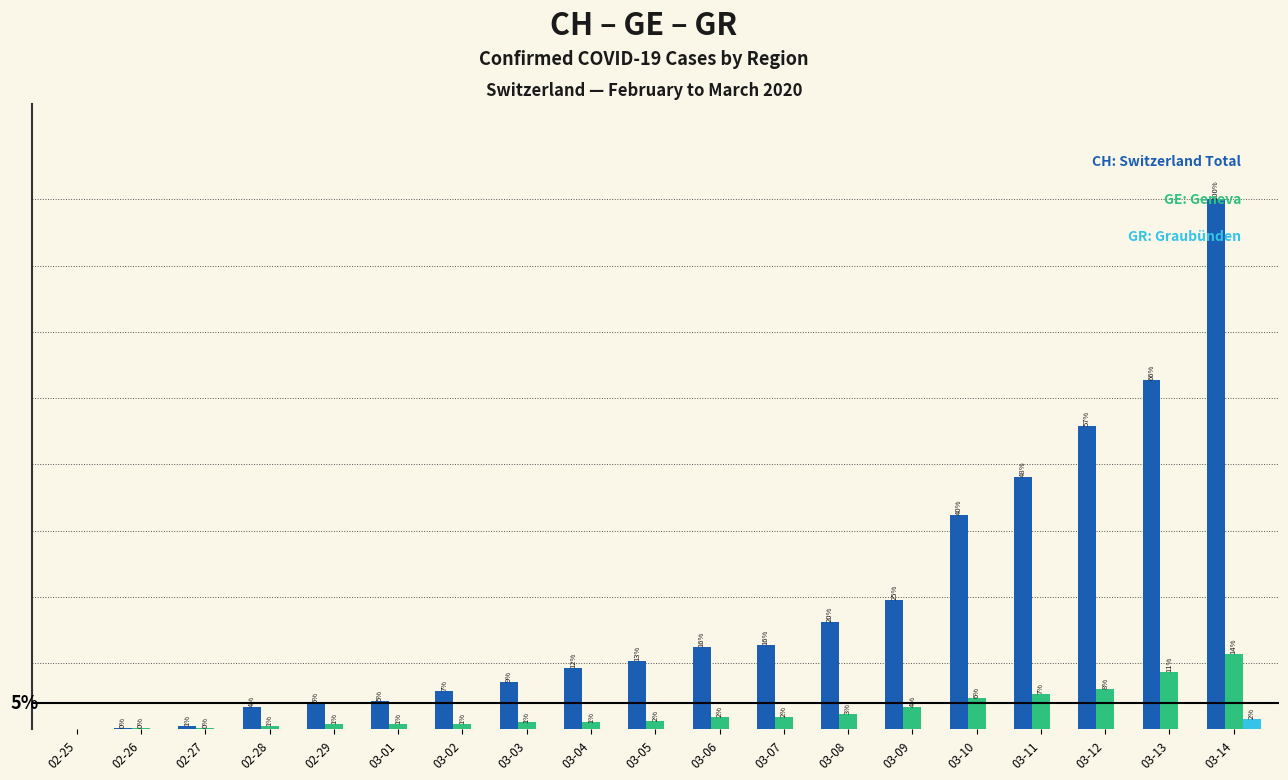

At which category does the chart reach its peak across all series?

03-14